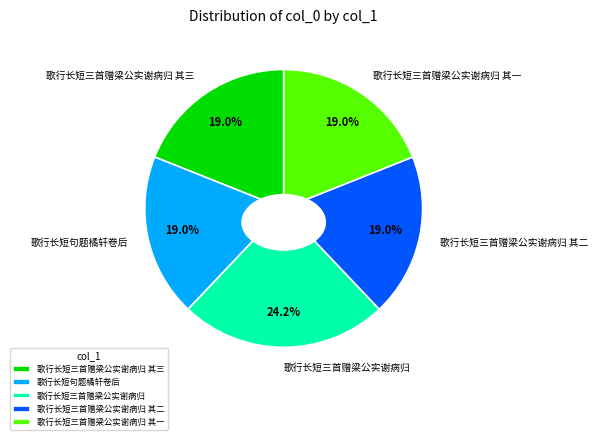

What is the smallest slice in the pie chart?

歌行长短三首赠梁公实谢病归 其一